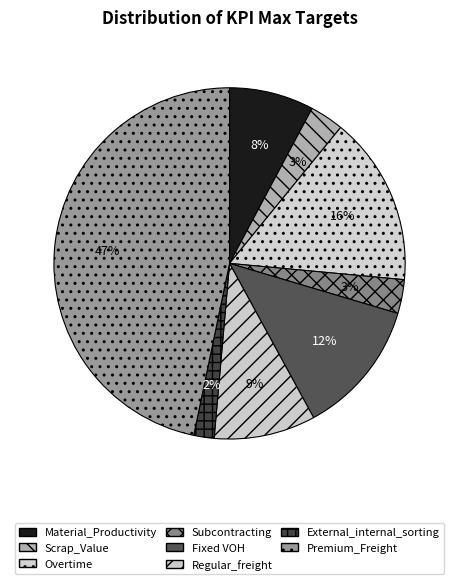

What percentage is the Premium_Freight slice, to the nearest percent?

47%